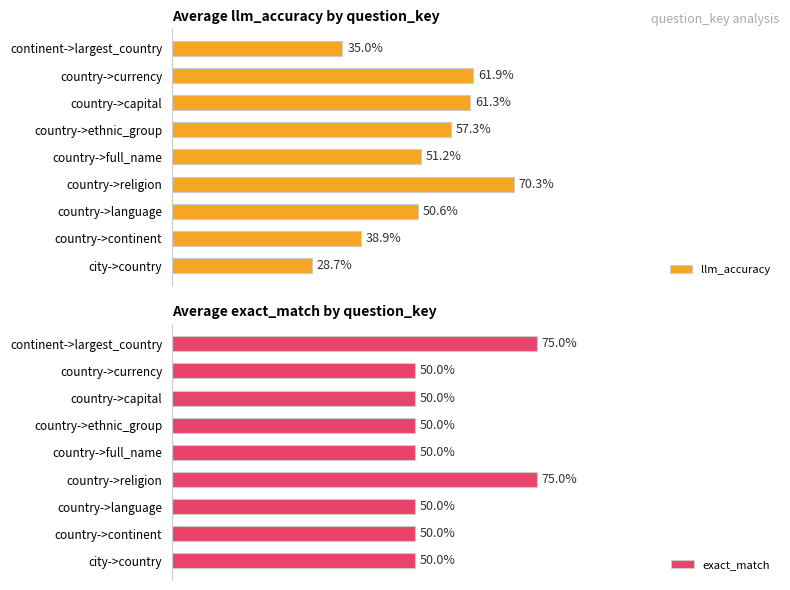

The value of exact_match at continent->largest_country is 1.2. True or false?

False